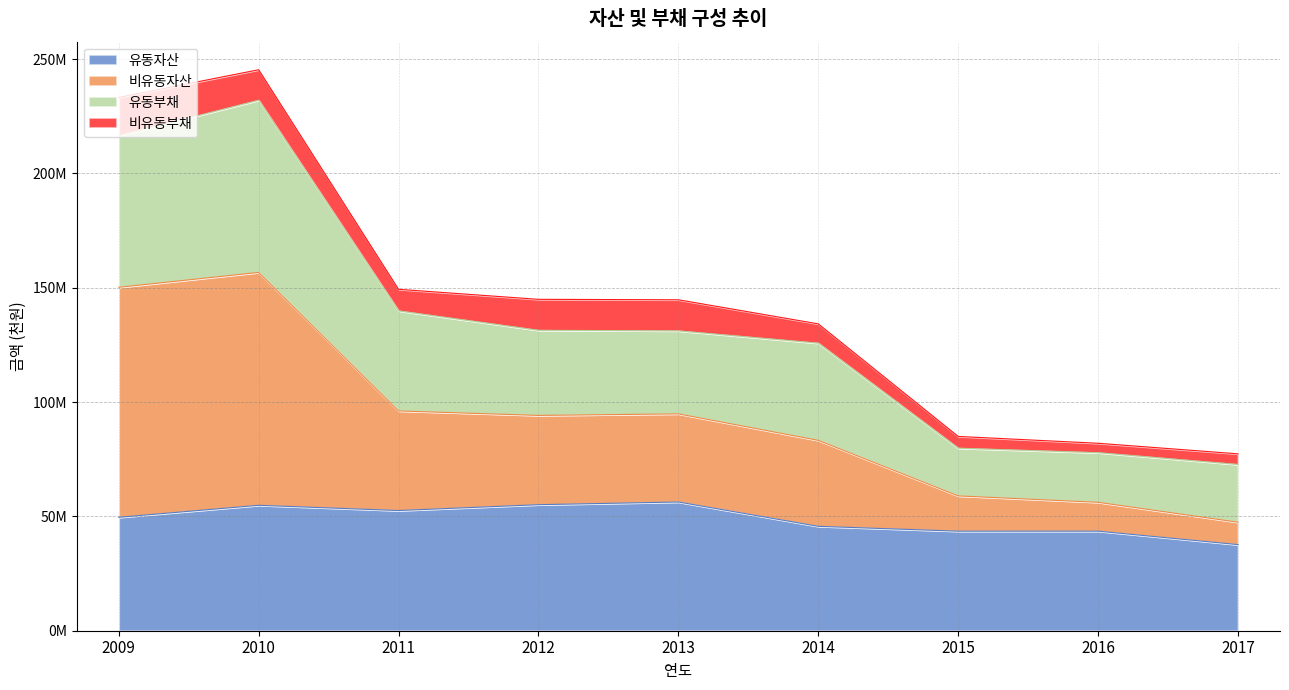

What are all the series names shown in the legend?

유동자산, 비유동자산, 유동부채, 비유동부채